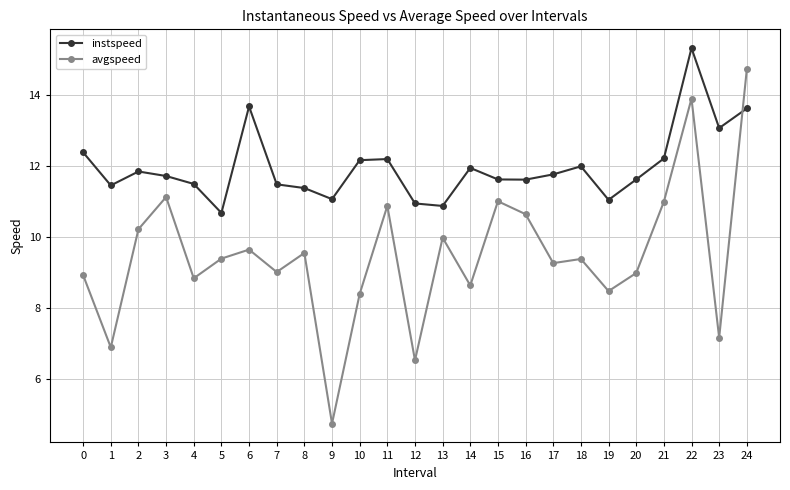

What is the sum of all avgspeed values?

237.4